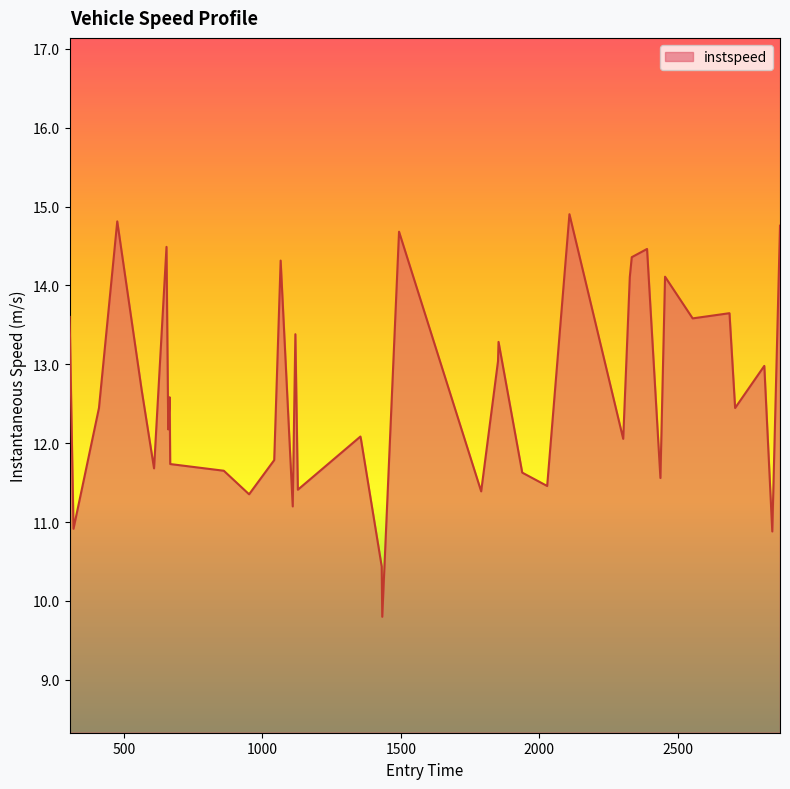

What is the smallest value displayed?

9.8